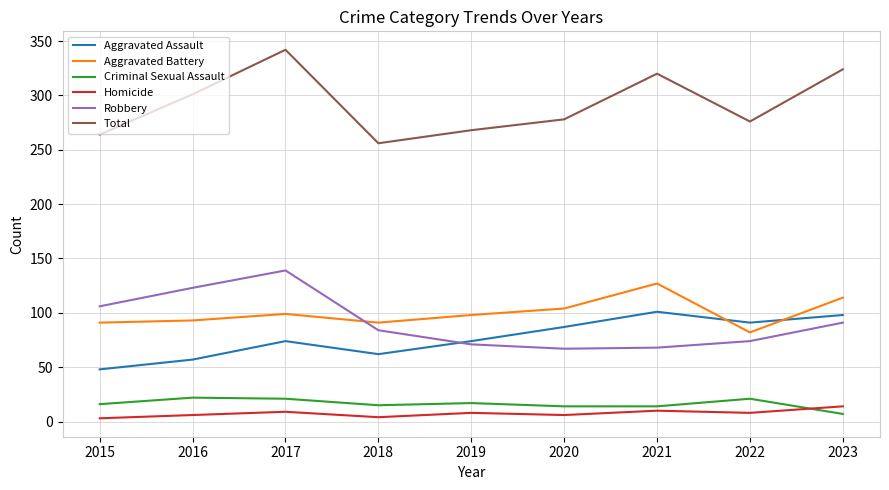

Which series has the largest total across all categories?

Total